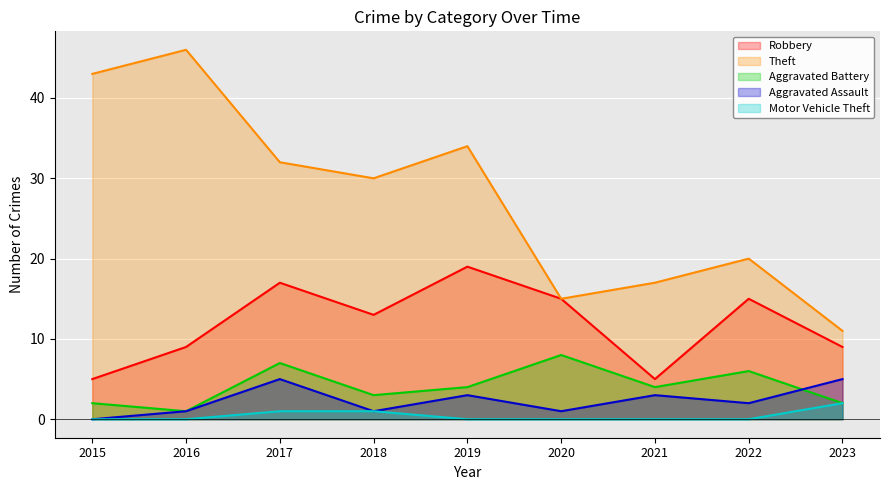

What is the difference between the highest and lowest values at 2020?

15